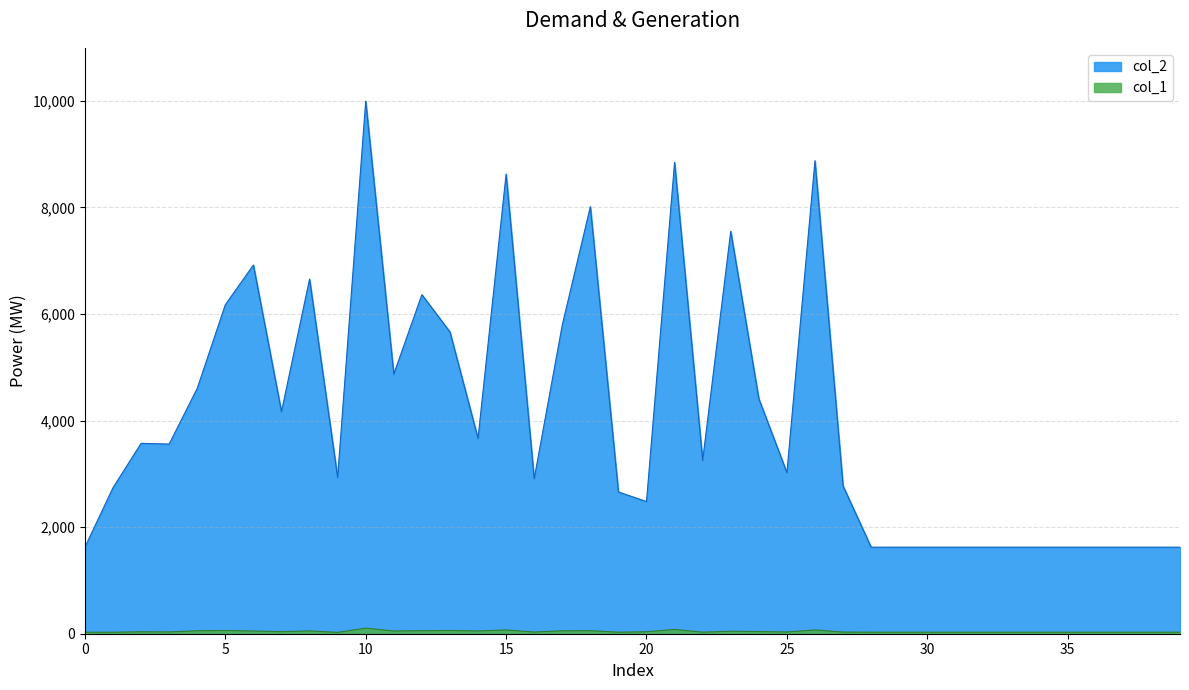

True or false: col_2 and col_1 cross at least once.

False